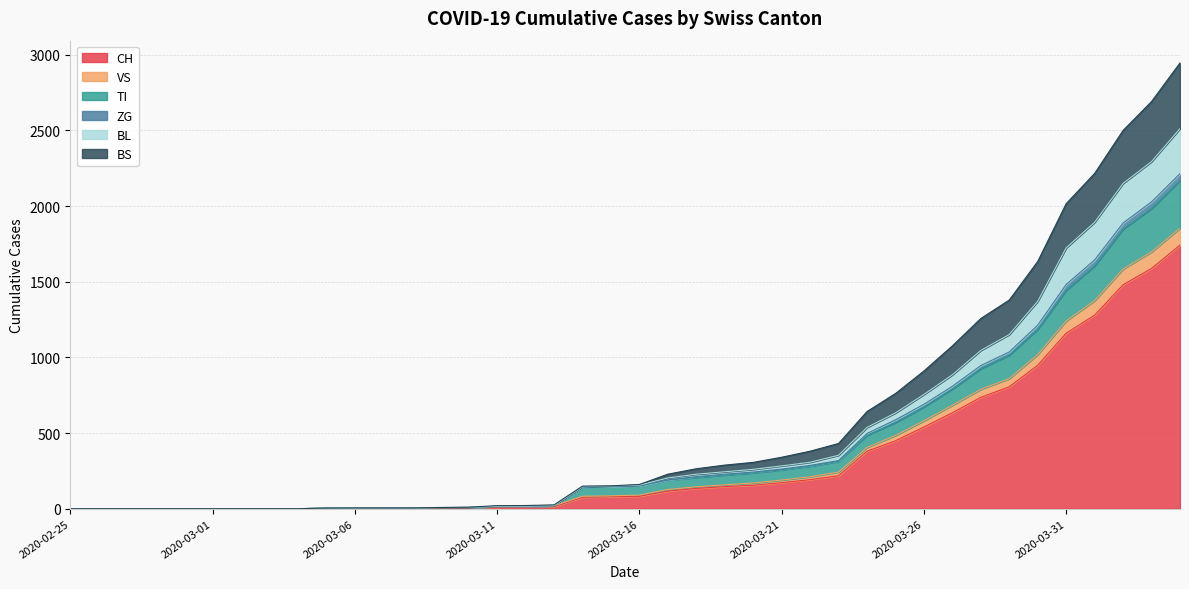

What is the highest value of the CH series?

1742